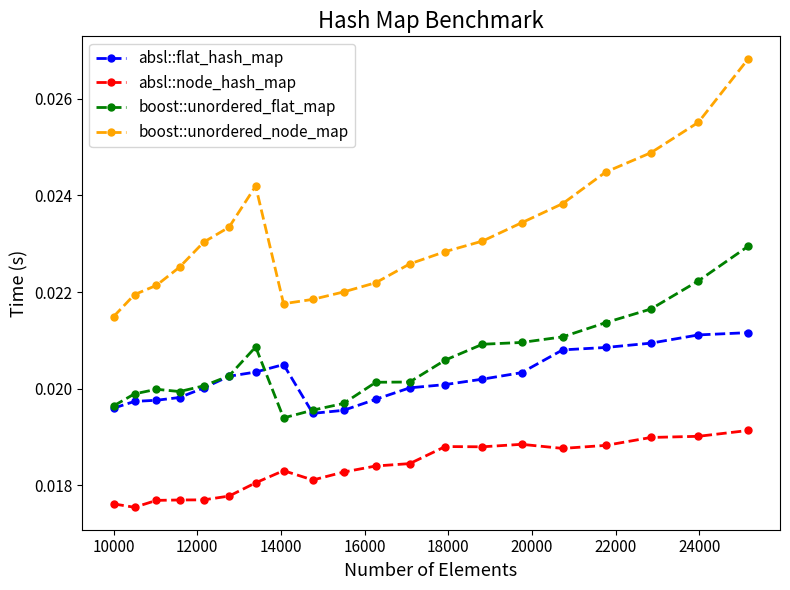

List the series in order of their peak value, highest first.

boost::unordered_node_map, boost::unordered_flat_map, absl::flat_hash_map, absl::node_hash_map